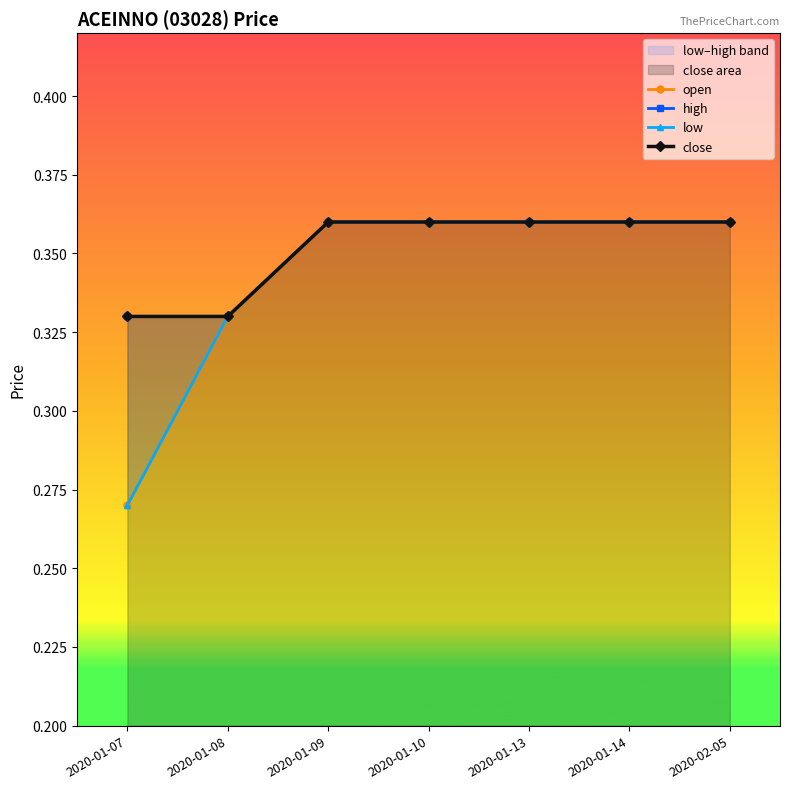

How many high values are between 0 and 1?

7